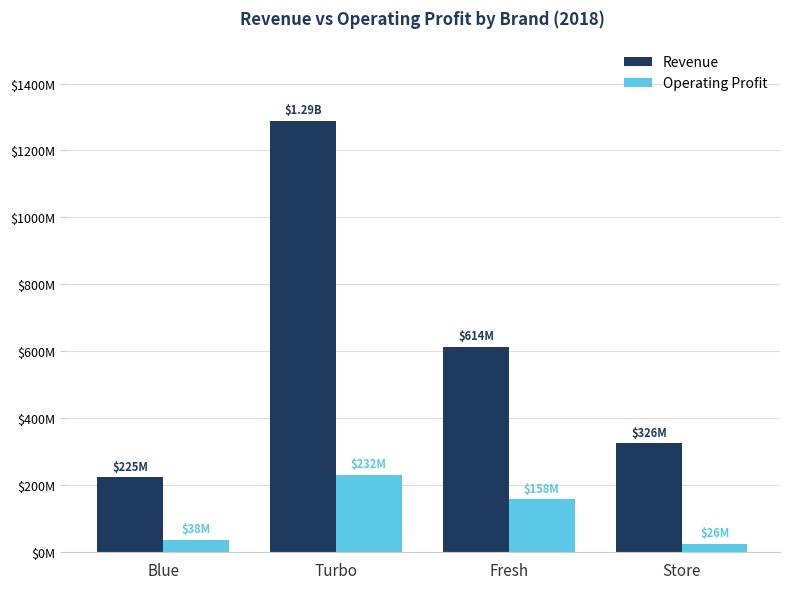

What is the difference between the highest and lowest values at Blue?

187500000